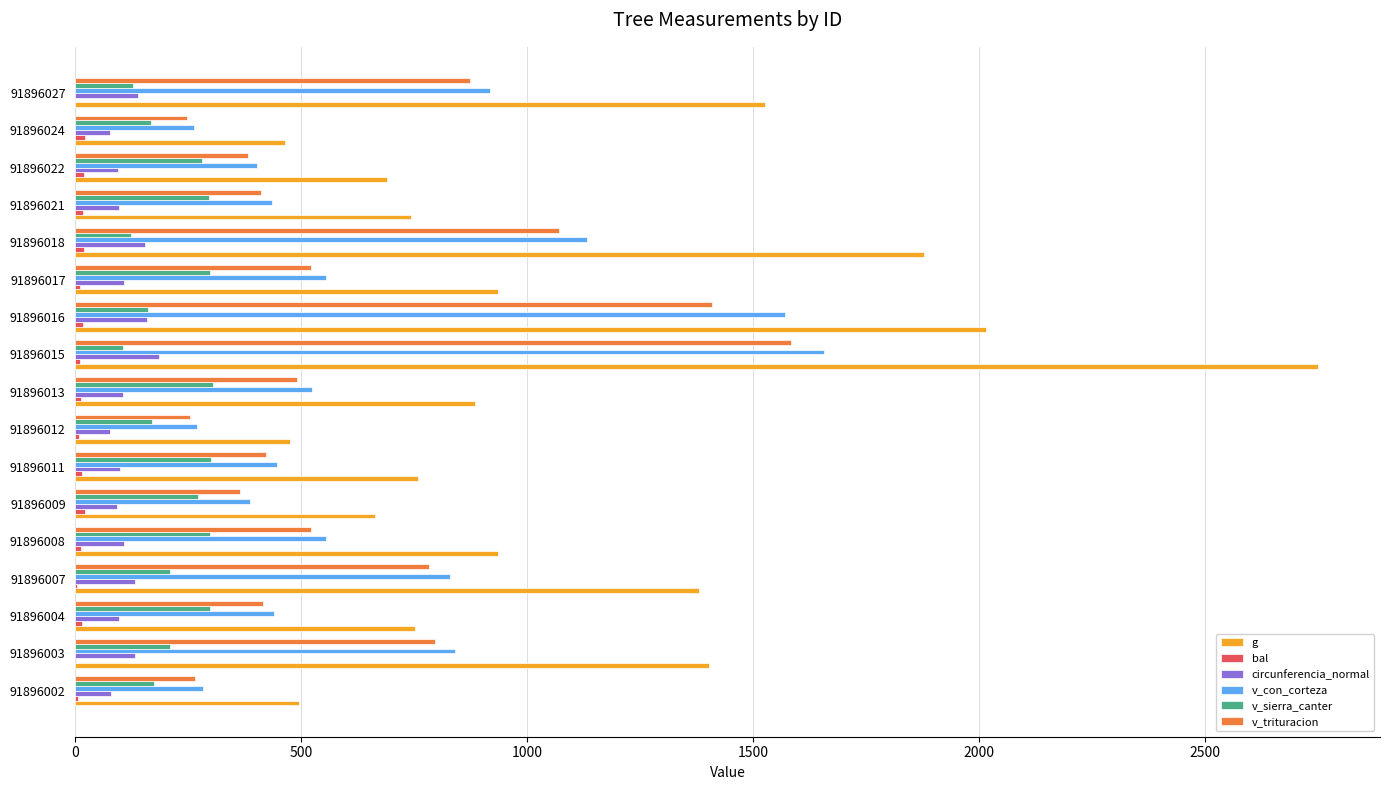

At which category does the chart reach its peak across all series?

91896015